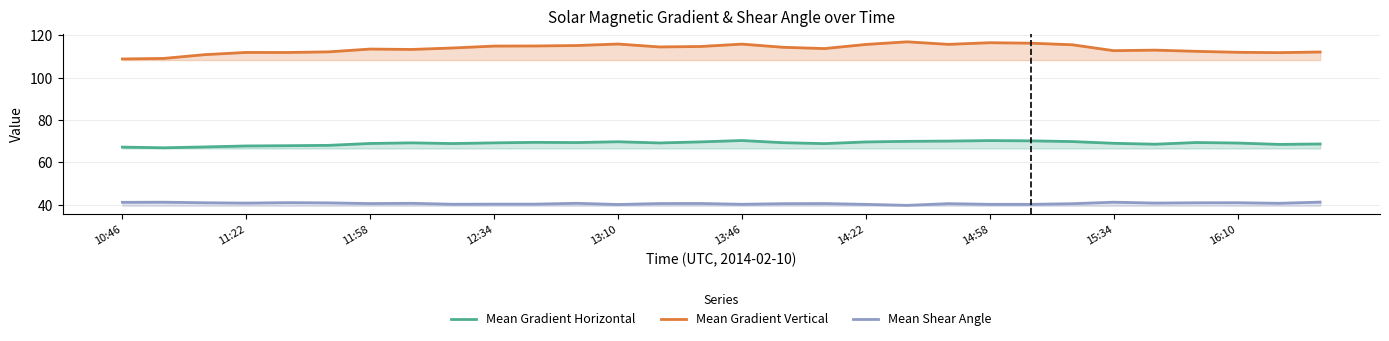

True or false: Mean Shear Angle has a value of 11.1 at 13:10.

False